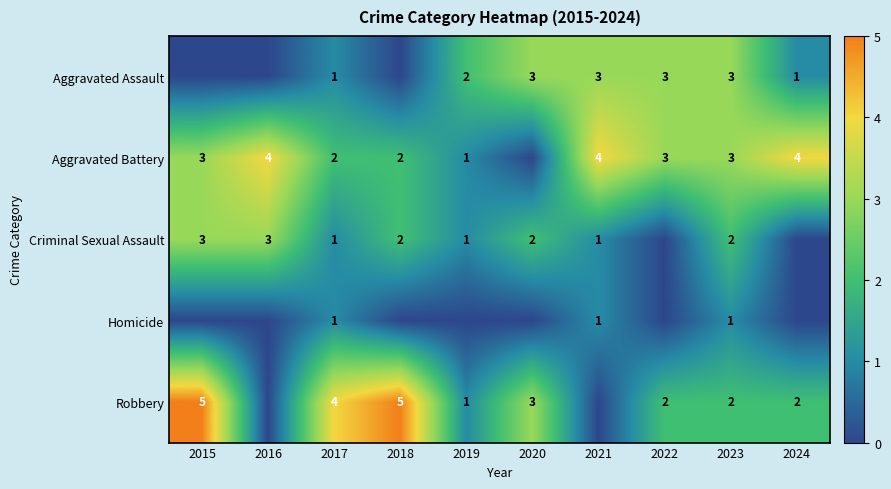

At which category does the chart reach its peak across all series?

2015